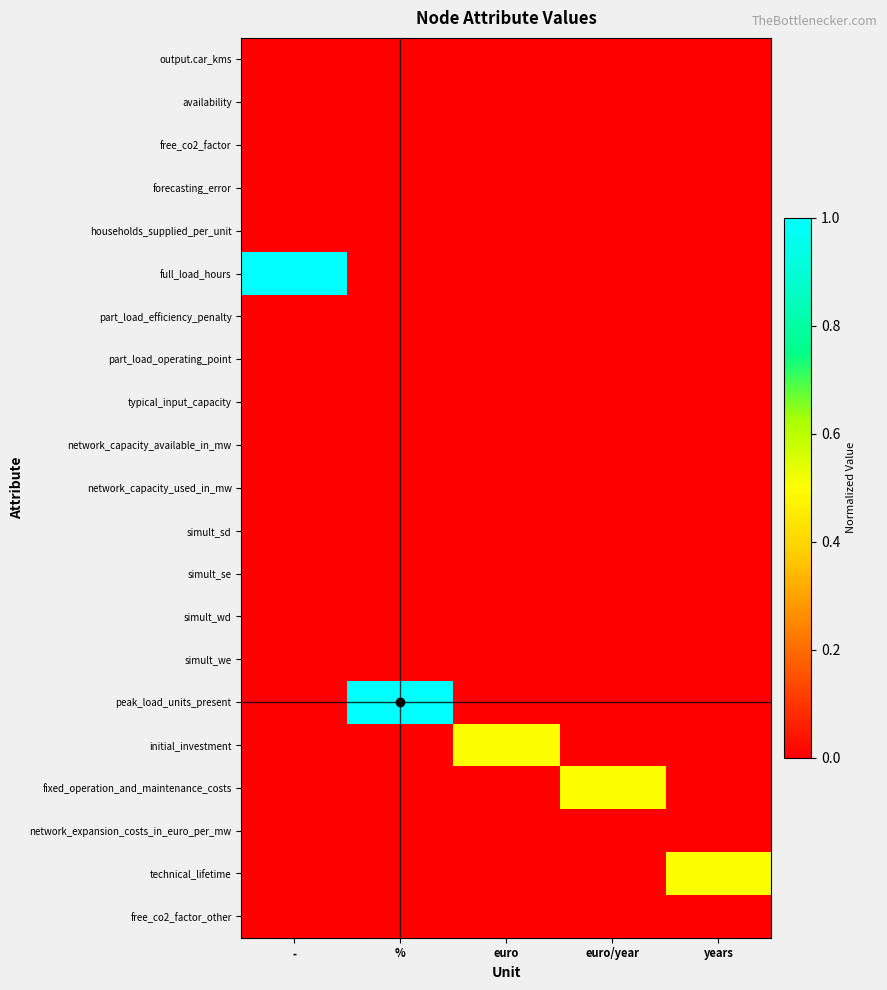

At how many categories does at least one series exceed 0?

5